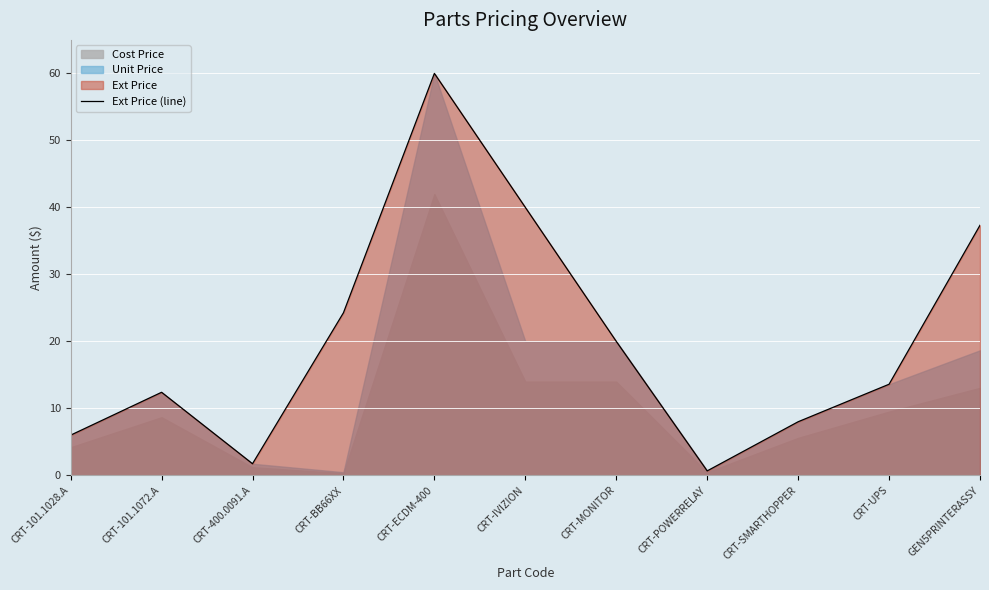

Between CRT-ECDM-400 and CRT-UPS, which is larger?

CRT-ECDM-400